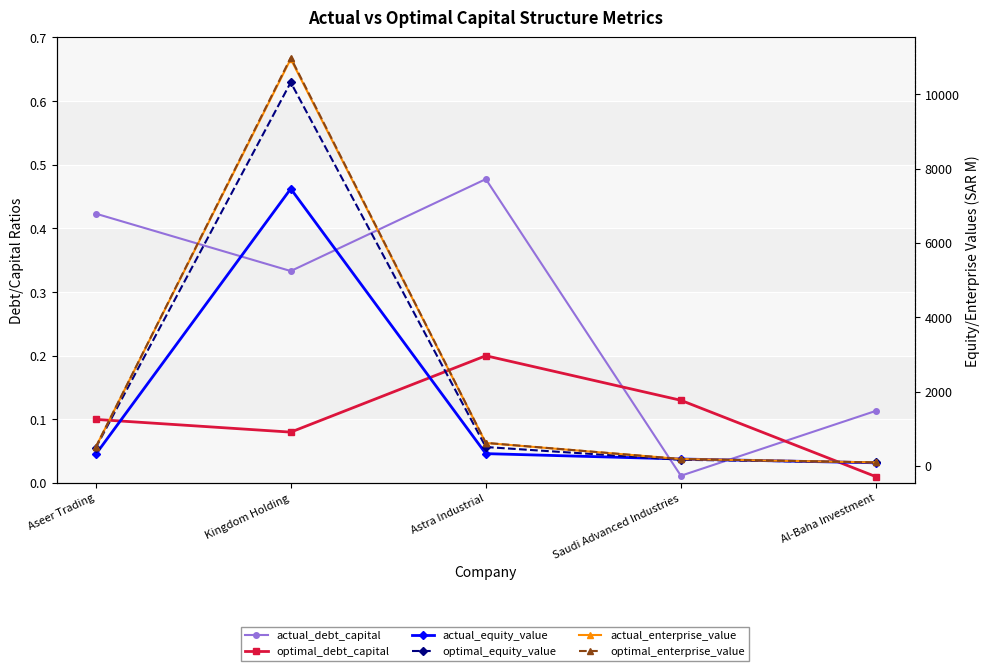

Reading left to right, list all the values displayed in this chart.

actual_debt_capital: Aseer Trading=0.4	Kingdom Holding=0.3	Astra Industrial=0.5	Saudi Advanced Industries=0.0	Al-Baha Investment=0.1
optimal_debt_capital: Aseer Trading=0.1	Kingdom Holding=0.1	Astra Industrial=0.2	Saudi Advanced Industries=0.1	Al-Baha Investment=0.0
actual_equity_value: Aseer Trading=305.9	Kingdom Holding=7458.6	Astra Industrial=328.0	Saudi Advanced Industries=183.4	Al-Baha Investment=81.3
optimal_equity_value: Aseer Trading=479.3	Kingdom Holding=10322.7	Astra Industrial=505.6	Saudi Advanced Industries=162.4	Al-Baha Investment=90.8
actual_enterprise_value: Aseer Trading=496.9	Kingdom Holding=10952.7	Astra Industrial=614.4	Saudi Advanced Industries=183.1	Al-Baha Investment=91.3
optimal_enterprise_value: Aseer Trading=498.8	Kingdom Holding=10986.9	Astra Industrial=617.9	Saudi Advanced Industries=184.0	Al-Baha Investment=91.3